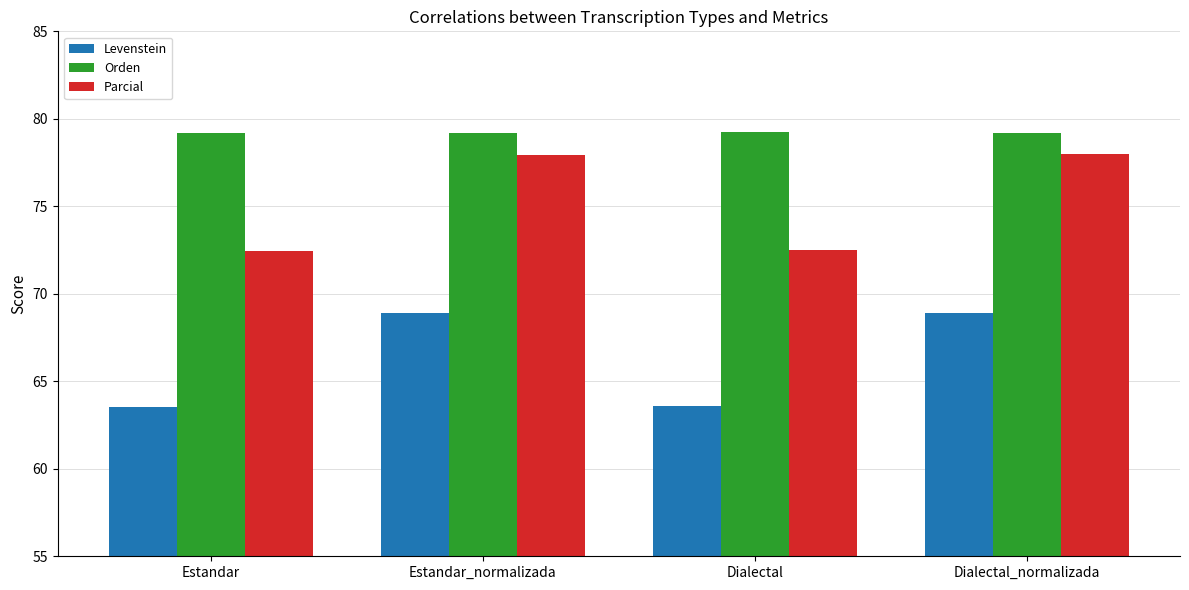

What is the total value across all series at Estandar?

215.2